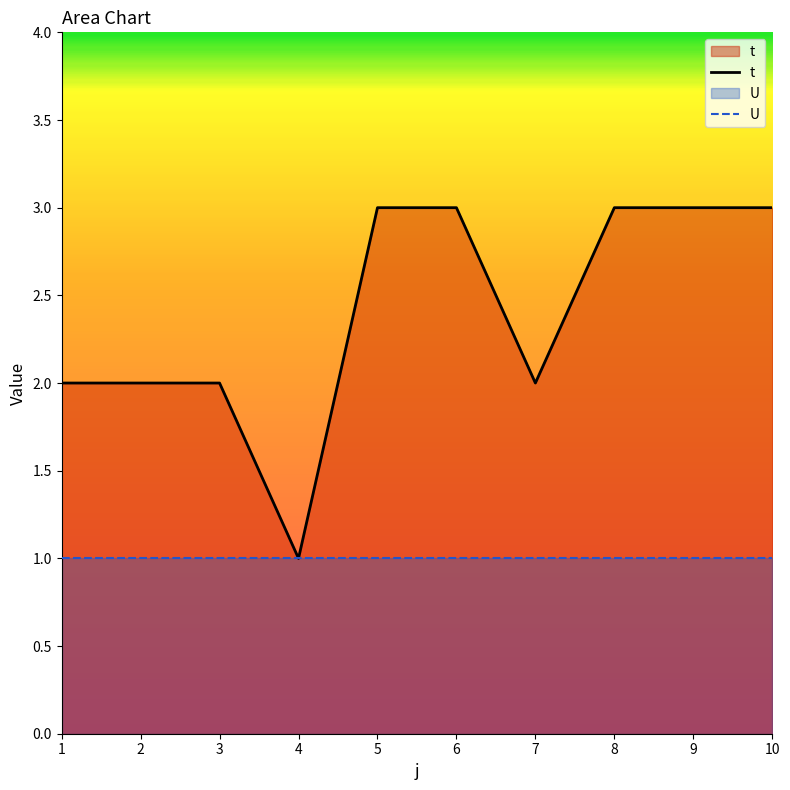

Is it true that the value at 2 is 3?

False